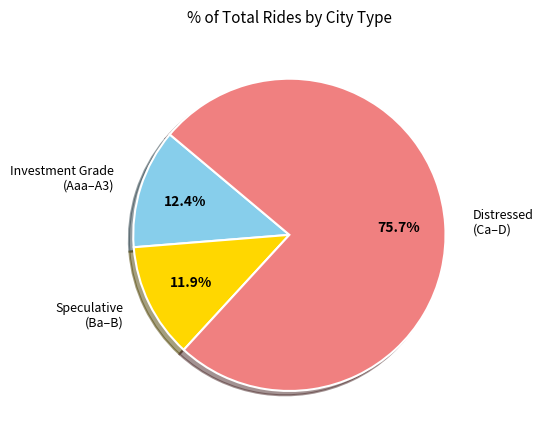

What portion of the pie excludes Speculative (Ba–B)?

88.1%